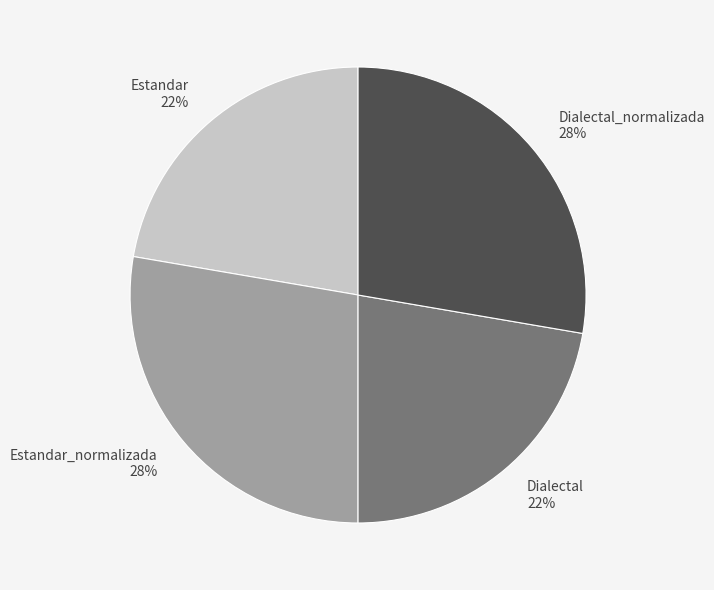

To the nearest percent, what is the combined percentage of Dialectal and Estandar_normalizada?

50%